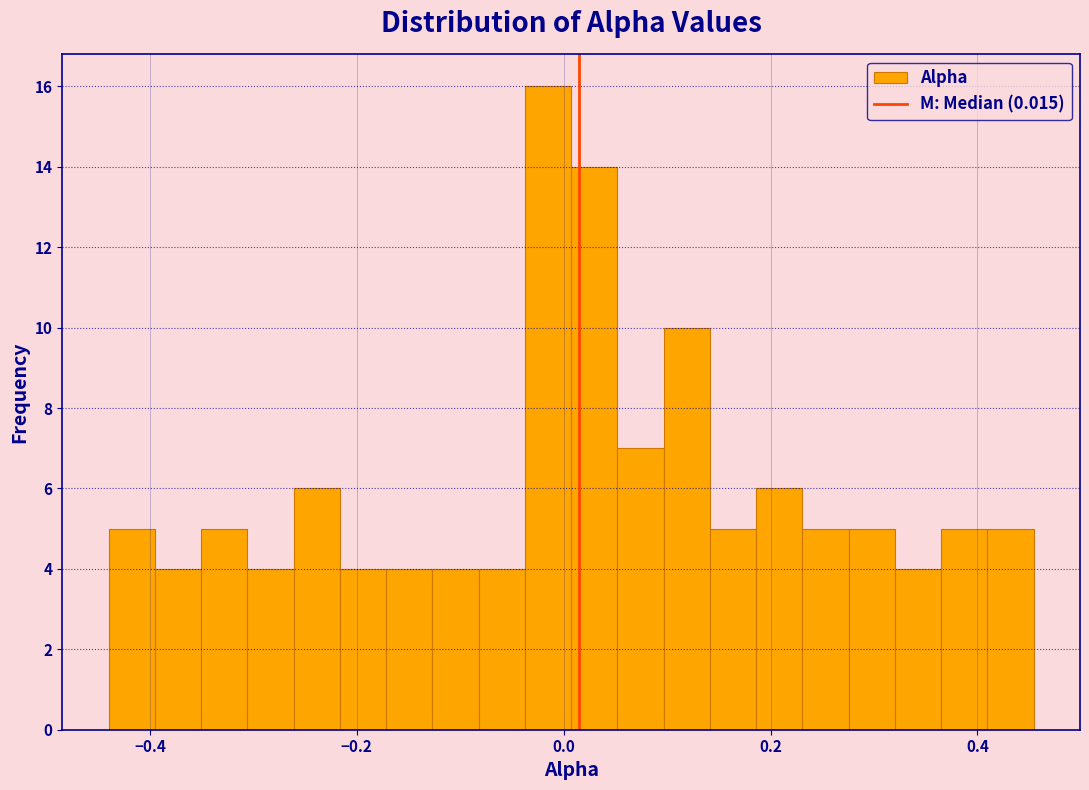

Around what value on the x-axis is the tallest bar? Give the approximate position of its centre, as read against the axis.

-0.02